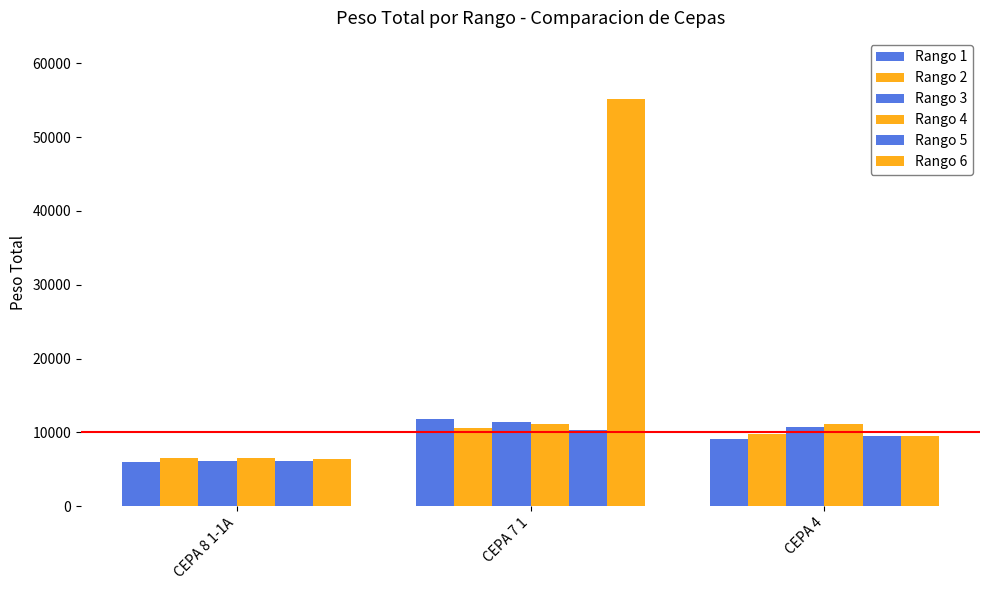

Does the chart contain stacked bars?

No